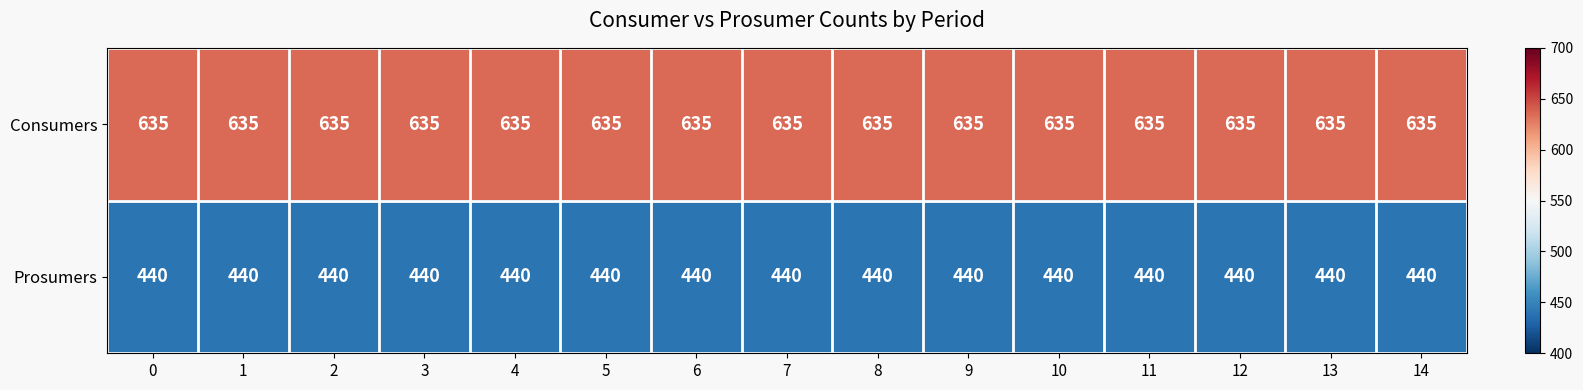

What is the sum of the Prosumers values at 3 and 0?

880